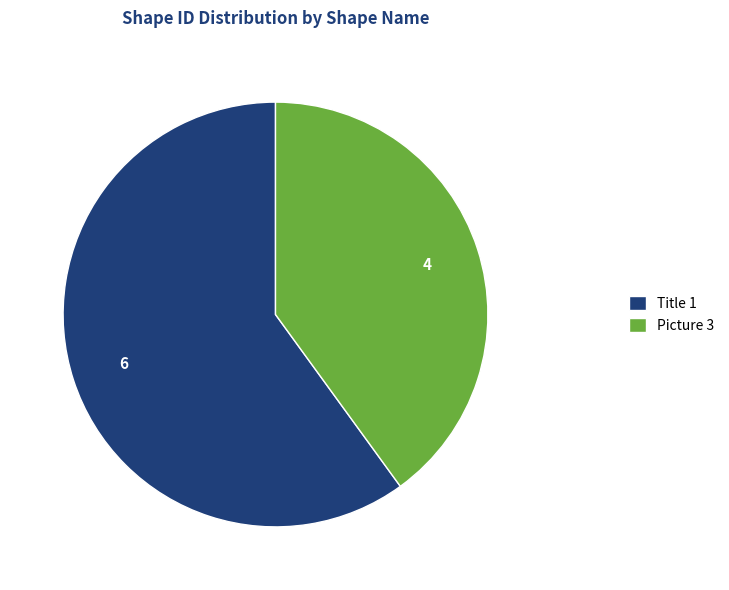

Rank the categories by value from lowest to highest.

Picture 3, Title 1